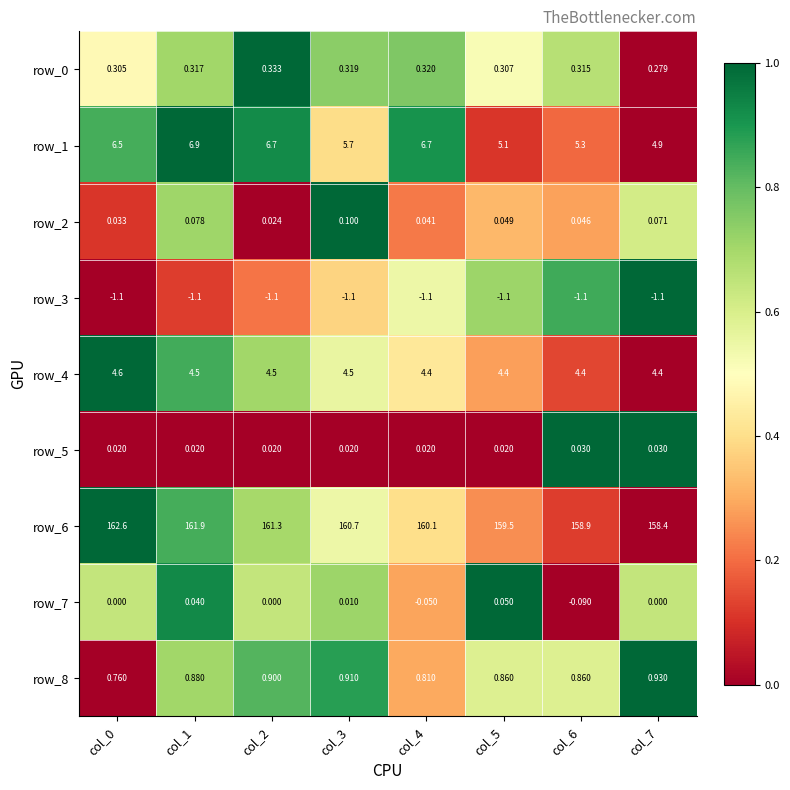

Is the value of row_8 at col_1 greater than the value of row_3 at col_4?

Yes